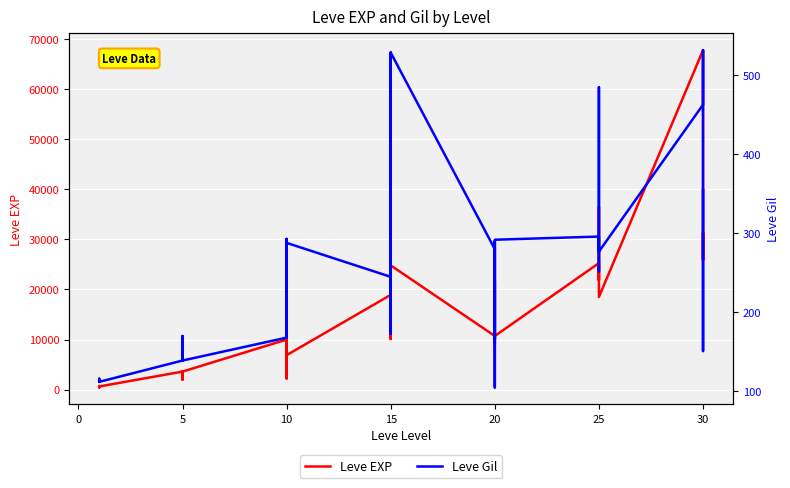

List the series in order of their peak value, lowest first.

Leve Gil, Leve EXP